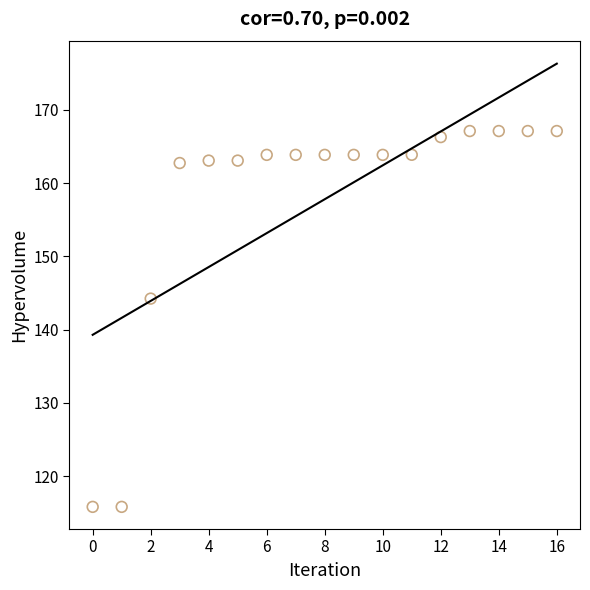

What Y value in the scatter plot is closest to 141?

144.2